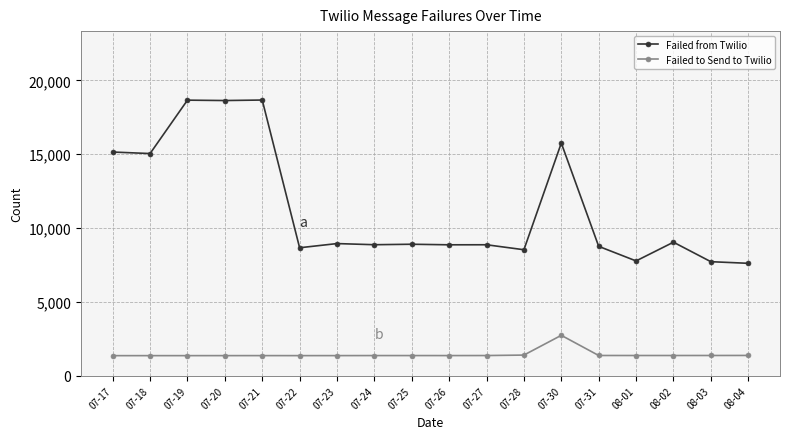

What is the highest value of the Failed to Send to Twilio series?

2734